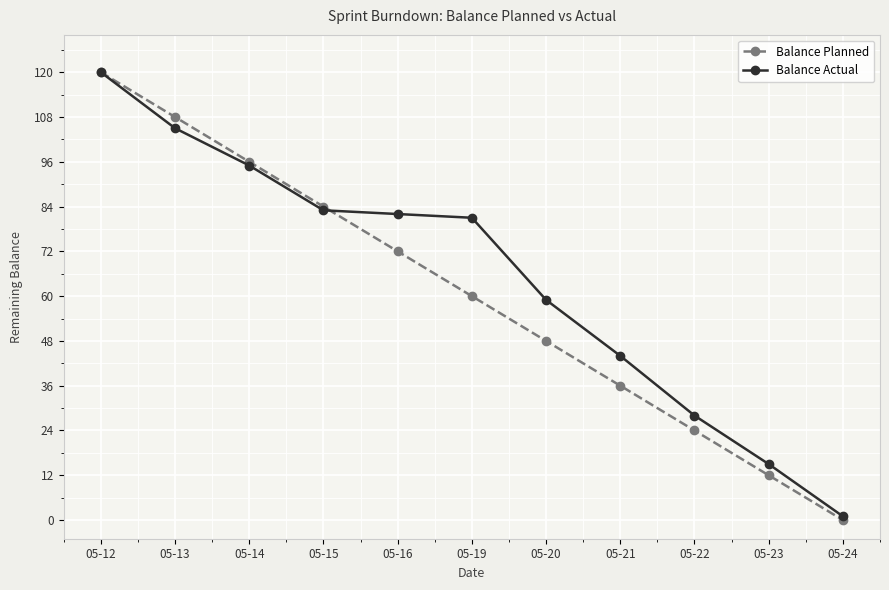

Reading left to right, list all the values displayed in this chart.

Balance Planned: 120	108	96	84	72	60	48	36	24	12	0
Balance Actual: 120	105	95	83	82	81	59	44	28	15	1